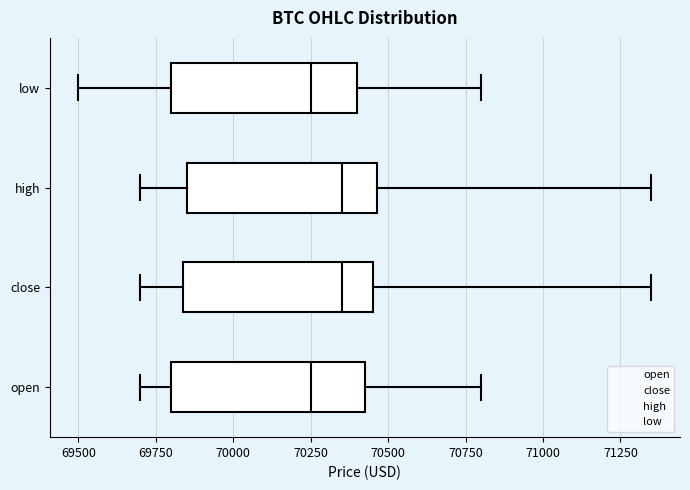

Where does the median line of the box for close sit on the x-axis? The values are not printed on the chart, so give them approximately, as read against the axis.

70350